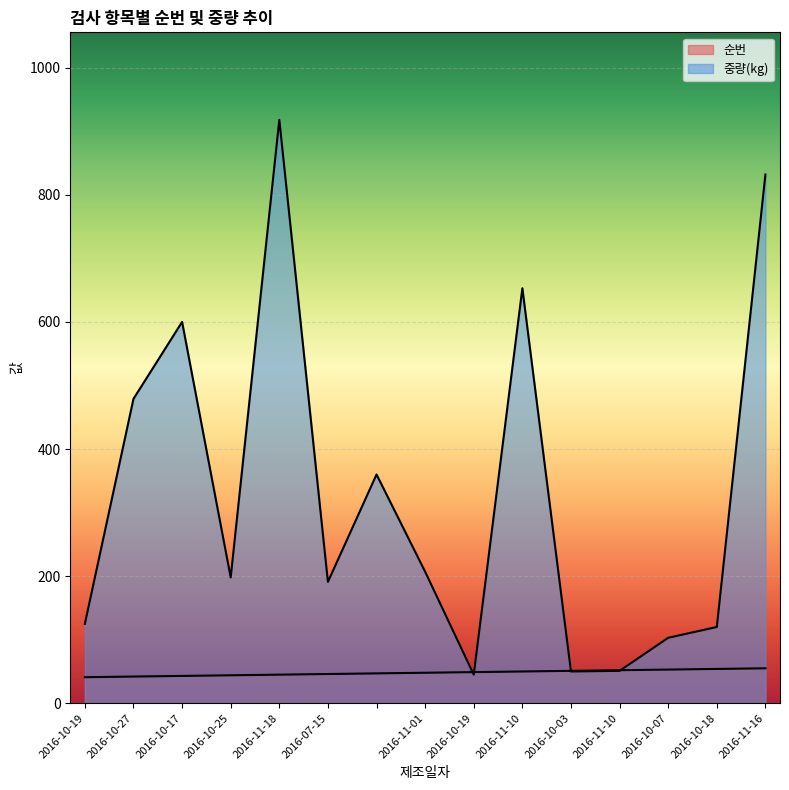

Reading left to right, transcribe all the data shown in this chart.

순번: 2016-10-19=41	2016-10-27=42	2016-10-17=43	2016-10-25=44	2016-11-18=45	2016-07-15=46	=47	2016-11-01=48	2016-10-19=49	2016-11-10=50	2016-10-03=51	2016-11-10=52	2016-10-07=53	2016-10-18=54	2016-11-16=55
중량(kg): 2016-10-19=125	2016-10-27=479	2016-10-17=600	2016-10-25=198	2016-11-18=918	2016-07-15=191	=360	2016-11-01=207	2016-10-19=45	2016-11-10=653	2016-10-03=50	2016-11-10=51	2016-10-07=103	2016-10-18=120	2016-11-16=832